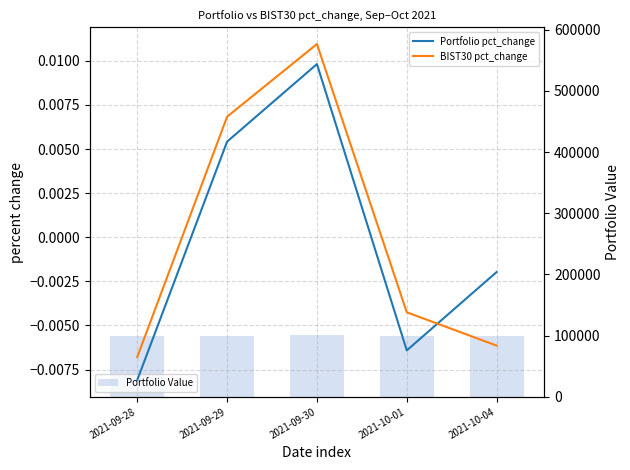

Is it true that BIST30 pct_change equals -0.0 at 2021-09-28?

False